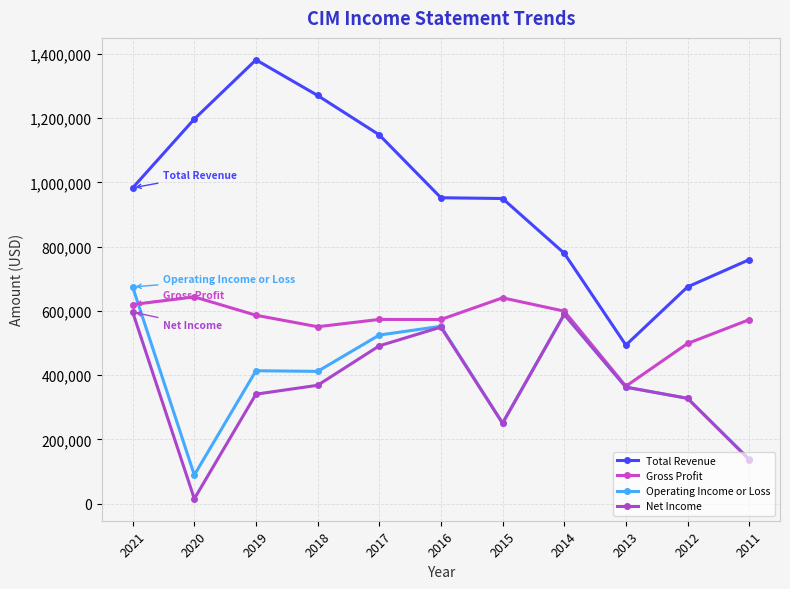

List the labels in order of Net Income value, smallest first.

2020, 2011, 2015, 2012, 2019, 2013, 2018, 2017, 2016, 2014, 2021